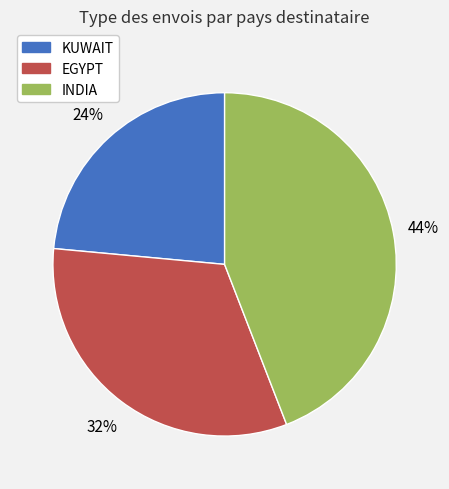

True or false: KUWAIT accounts for 24% of the total.

True